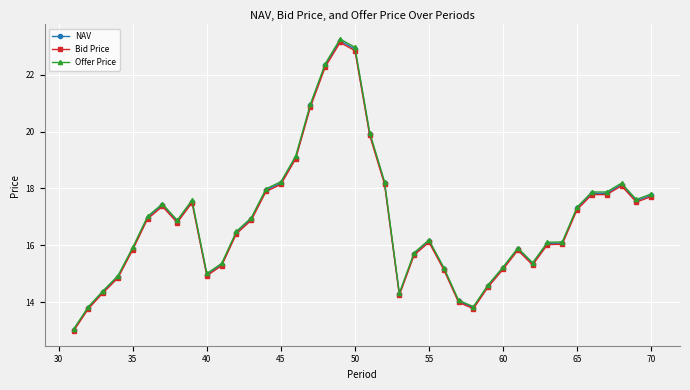

Does the chart display data point markers on the line(s)?

Yes